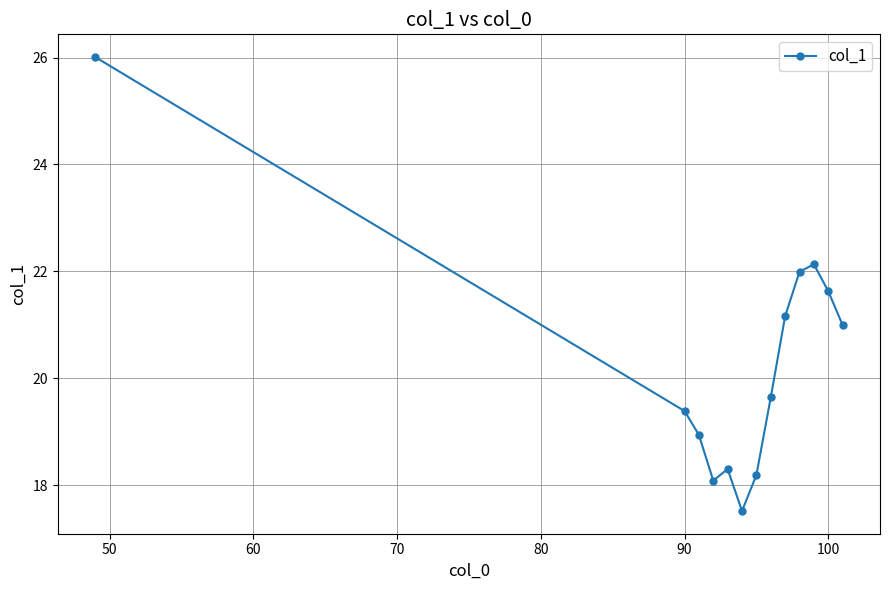

Reading left to right, what are all the values shown in this chart?

26.0	19.4	18.9	18.1	18.3	17.5	18.2	19.6	21.2	22.0	22.1	21.6	21.0